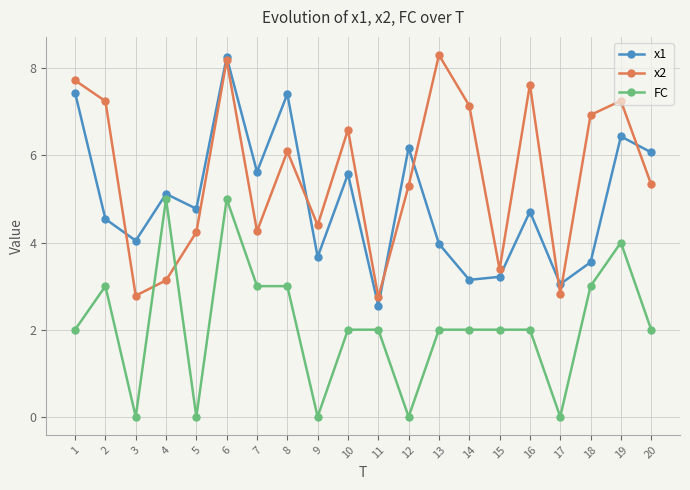

At which label does x1 first exceed 4?

1